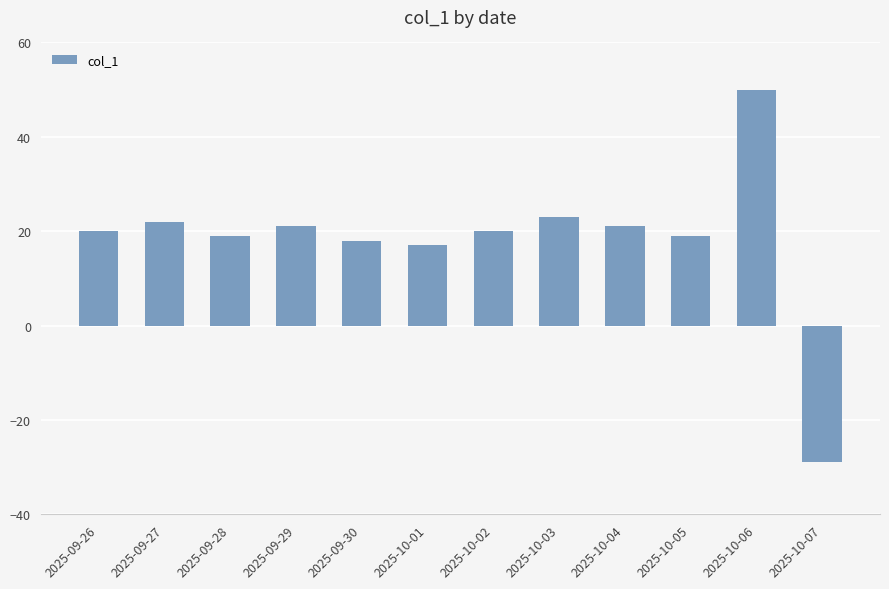

What is the difference between the second highest and minimum values?

52